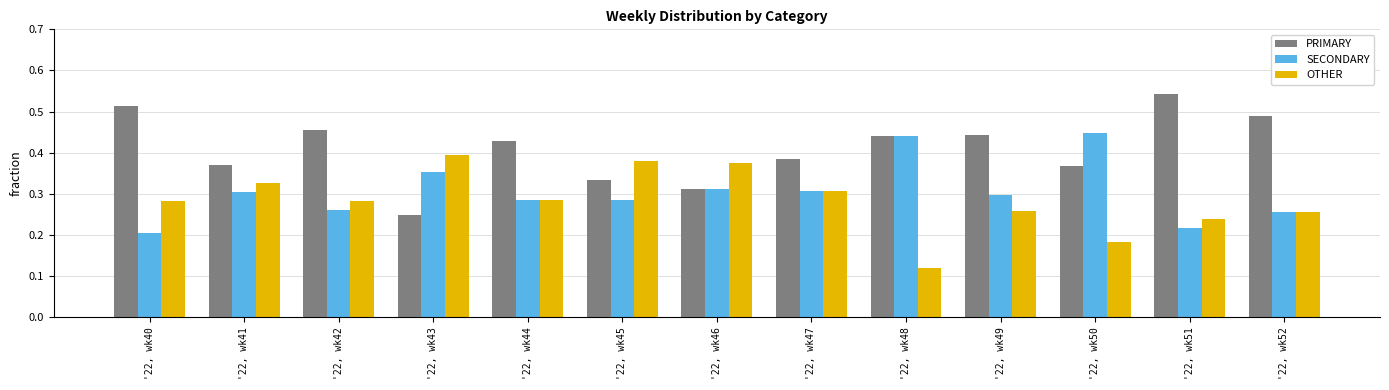

Is the value of PRIMARY at '22, wk43 greater than the value of OTHER at '22, wk43?

No